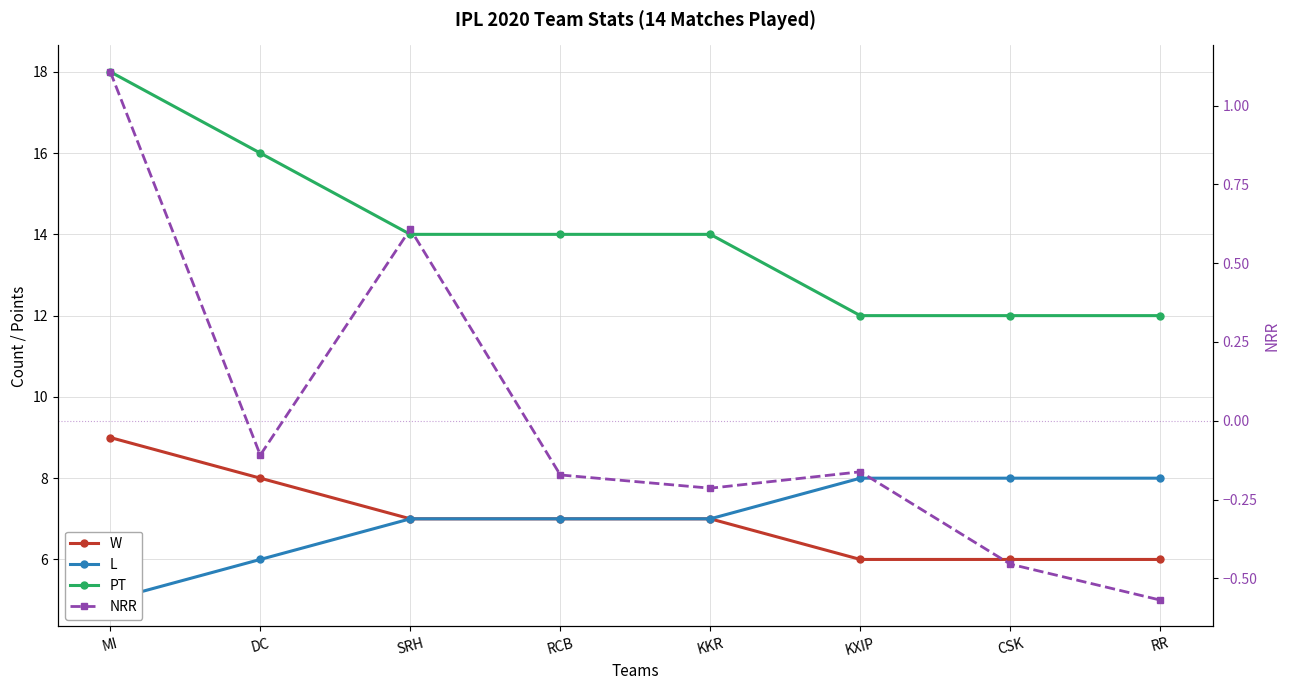

What is the spread (max minus min) of values at RR?

12.6